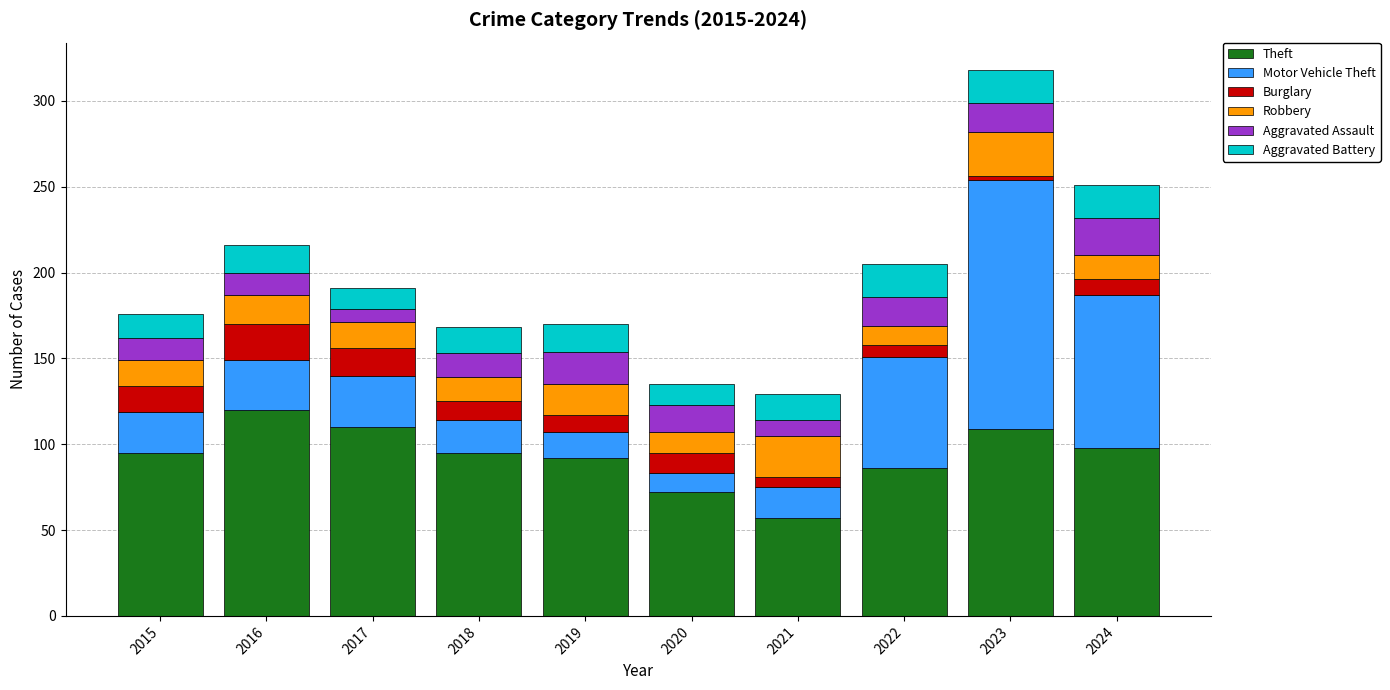

The value of Theft at 2021 is 57. True or false?

True